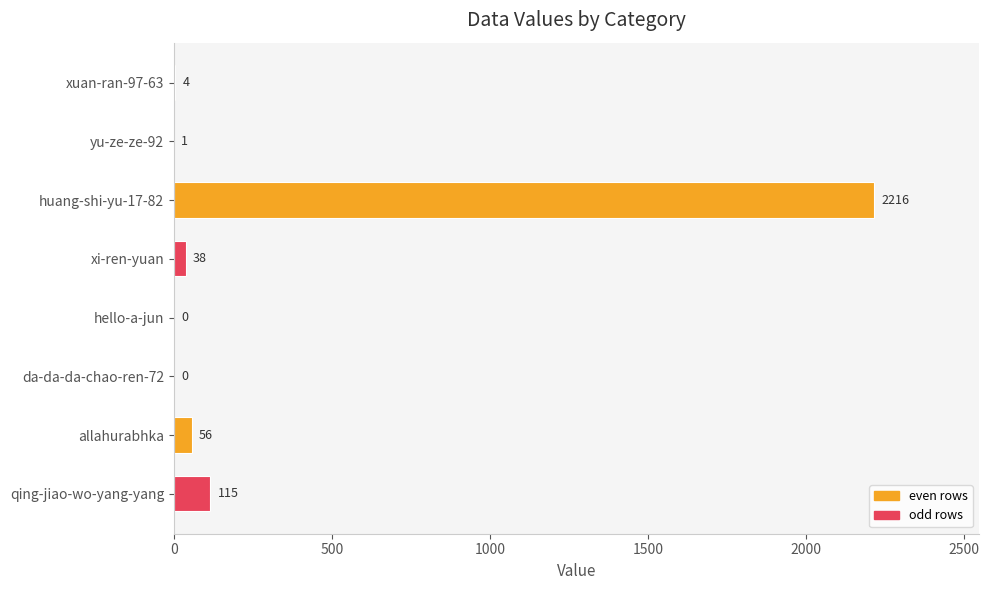

What is the sum of all values?

2430